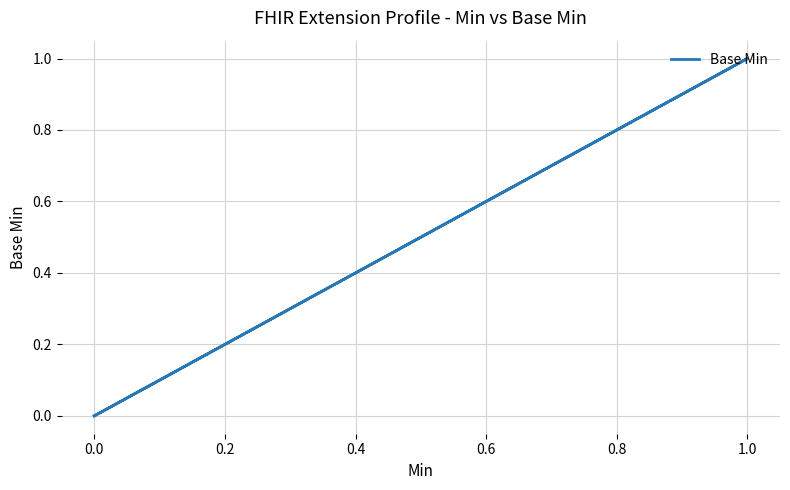

What is the difference between the maximum and second lowest values?

1